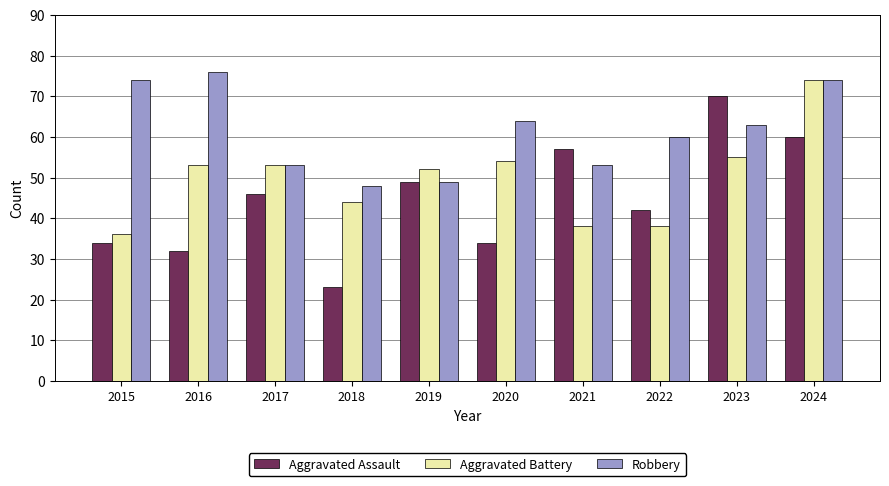

What is the average value of the Aggravated Battery series?

50